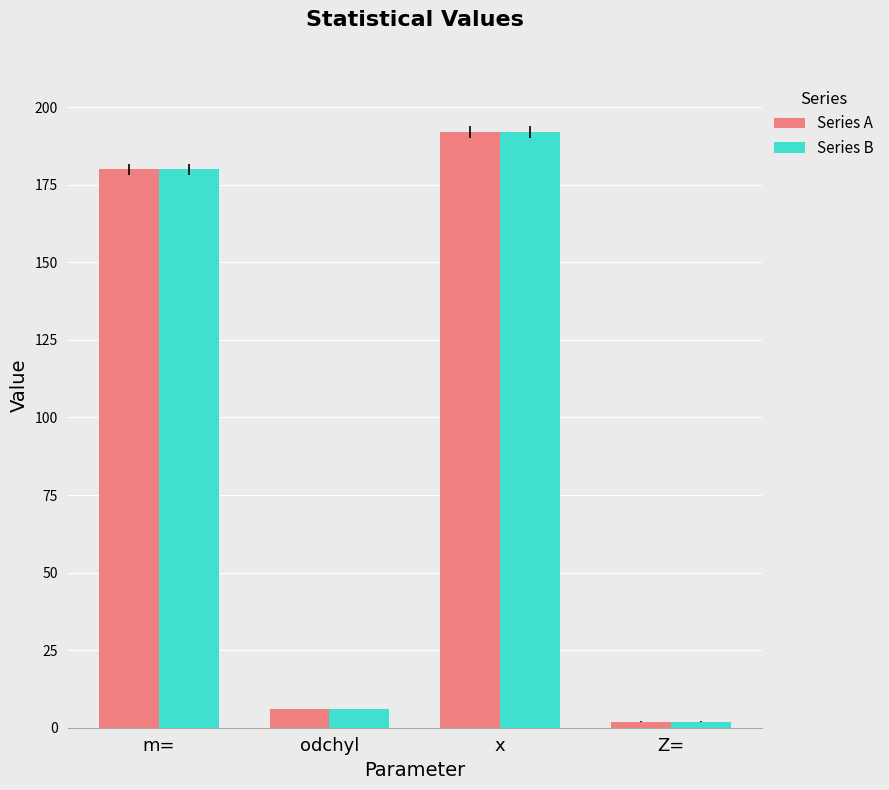

Reading left to right, list all the values displayed in this chart.

Series A: m==180	odchyl=6	x=192	Z==2
Series B: m==180	odchyl=6	x=192	Z==2